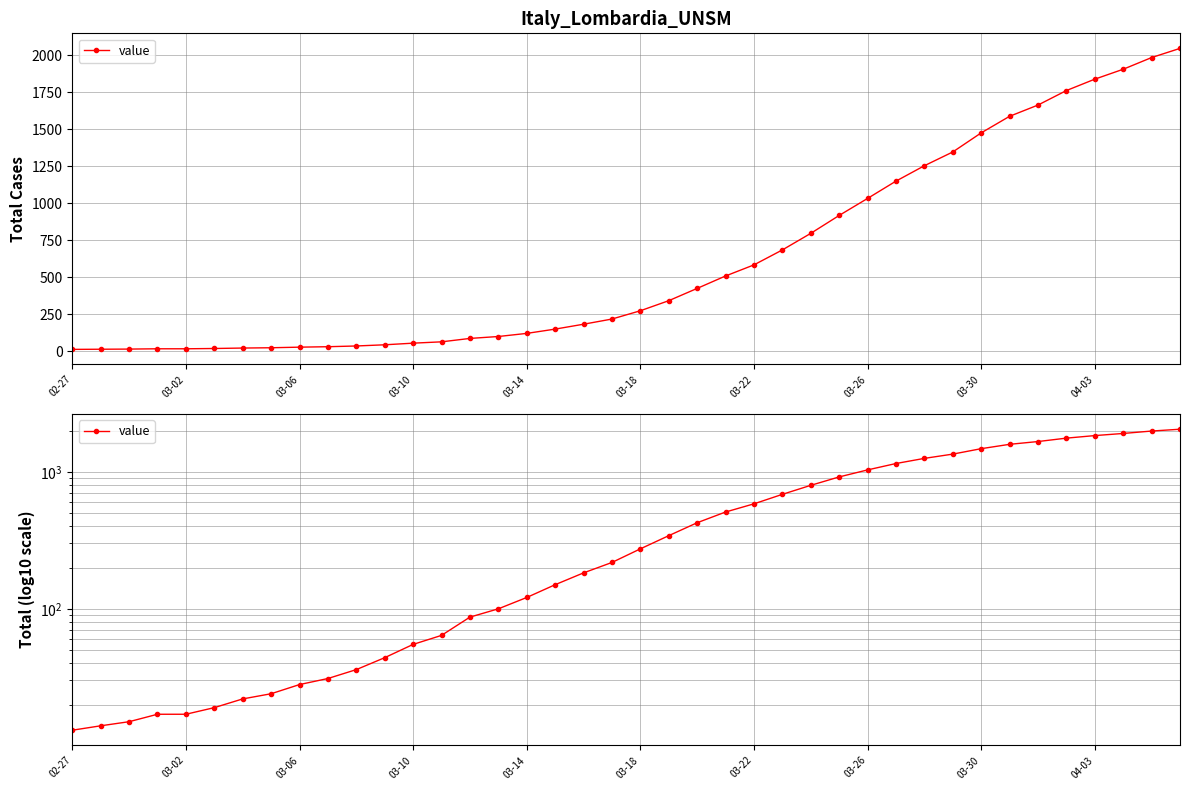

How many lines are shown in the chart?

1